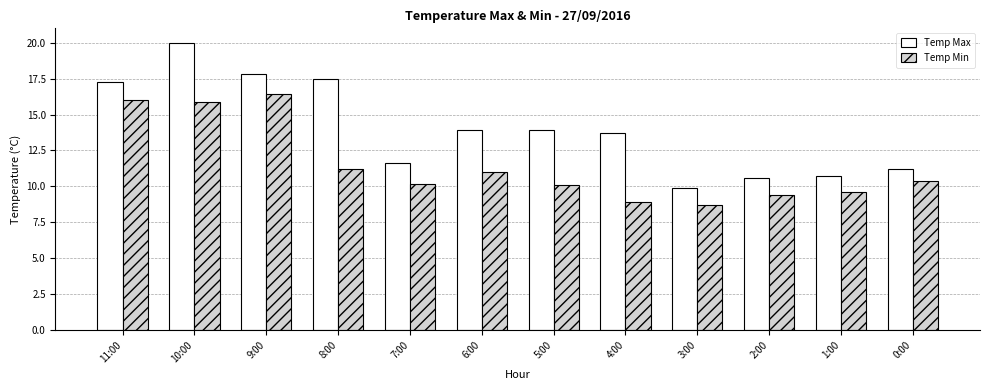

Is it true that Temp Max equals 3.8 at 6:00?

False